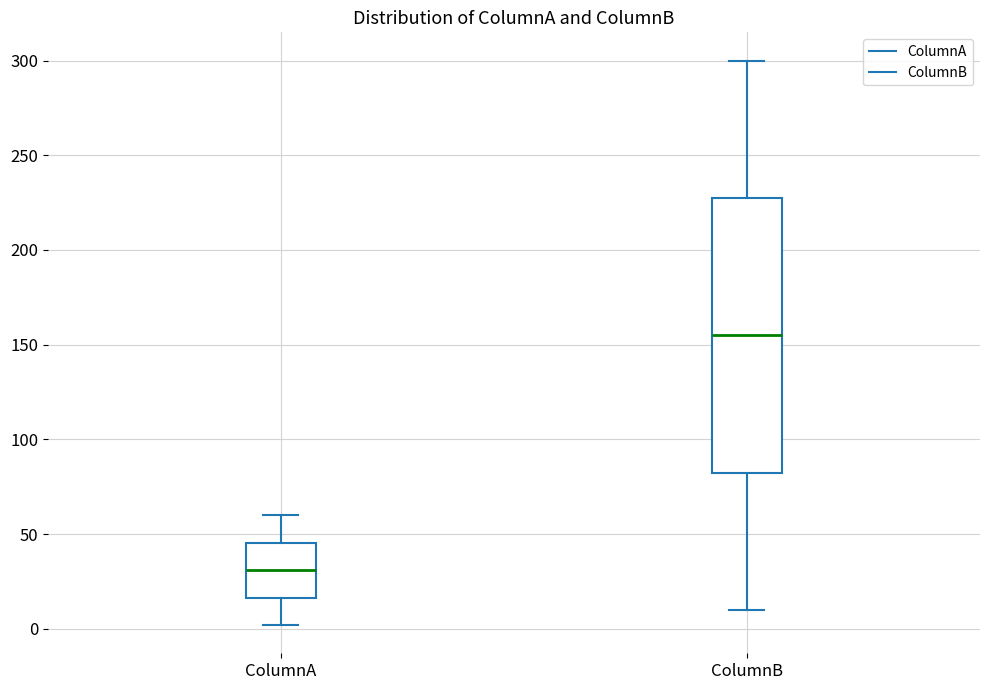

Which box has the lowest median line?

ColumnA